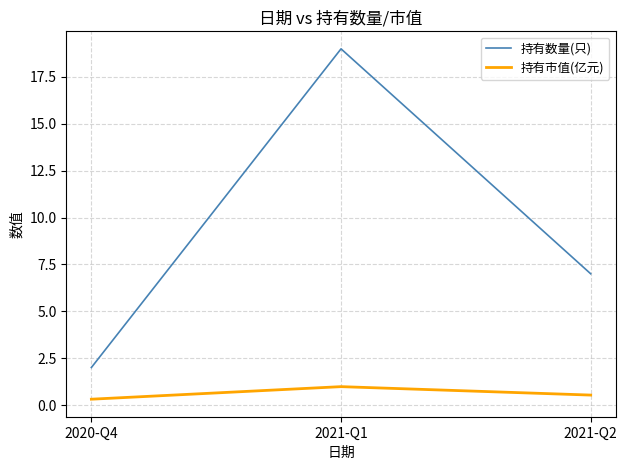

True or false: 持有数量(只) has a value of 2.0 at 2020-Q4.

True